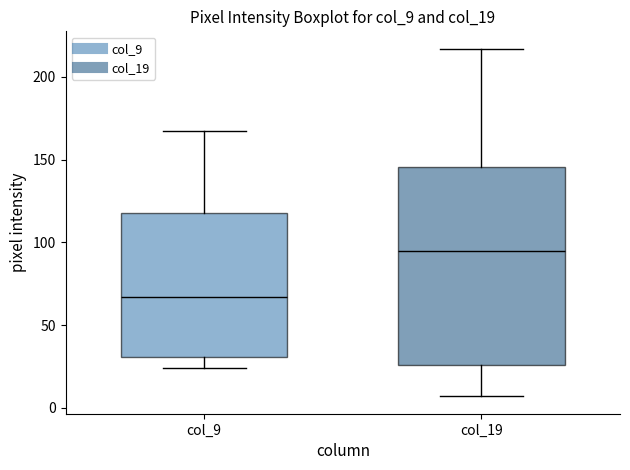

Where is the lower edge of the box for col_9 on the y-axis? The values are not printed on the chart, so give them approximately, as read against the axis.

30